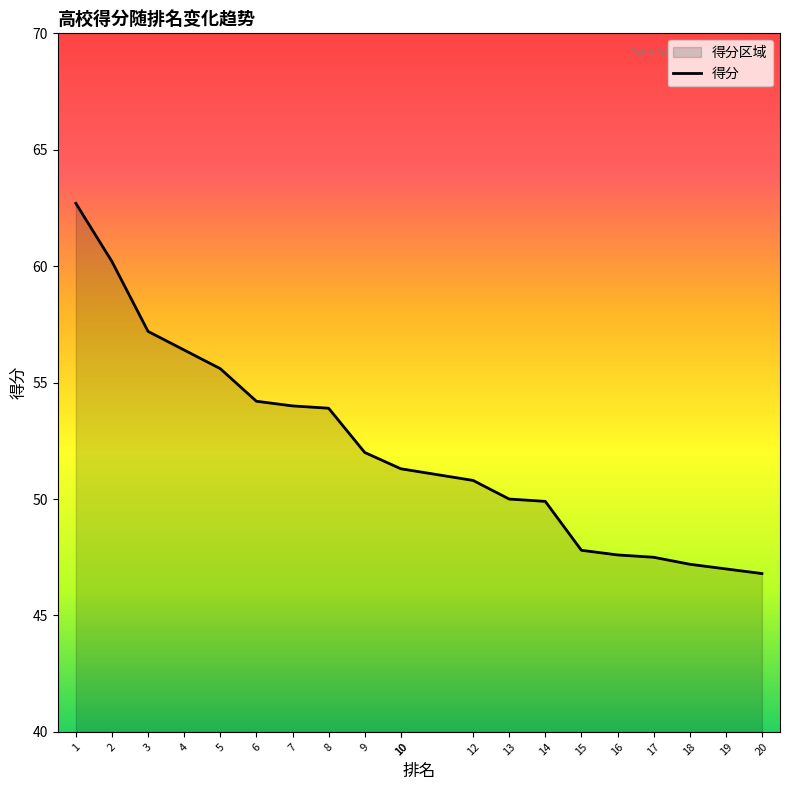

Reading left to right, what are all the values shown in this chart?

1=62.7	2=60.2	3=57.2	4=56.4	5=55.6	6=54.2	7=54.0	8=53.9	9=52.0	10=51.3	10=51.3	12=50.8	13=50.0	14=49.9	15=47.8	16=47.6	17=47.5	18=47.2	19=47.0	20=46.8